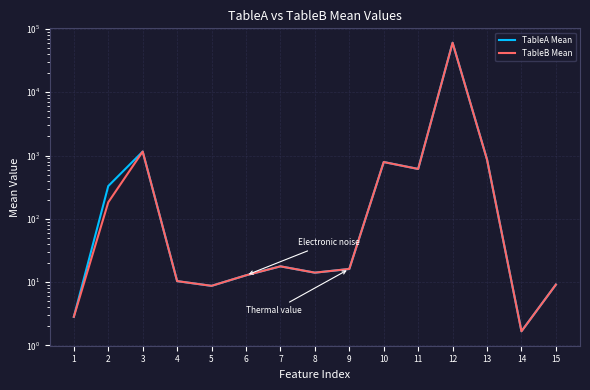

Between which two adjacent categories do TableA Mean and TableB Mean first intersect?

1 and 2